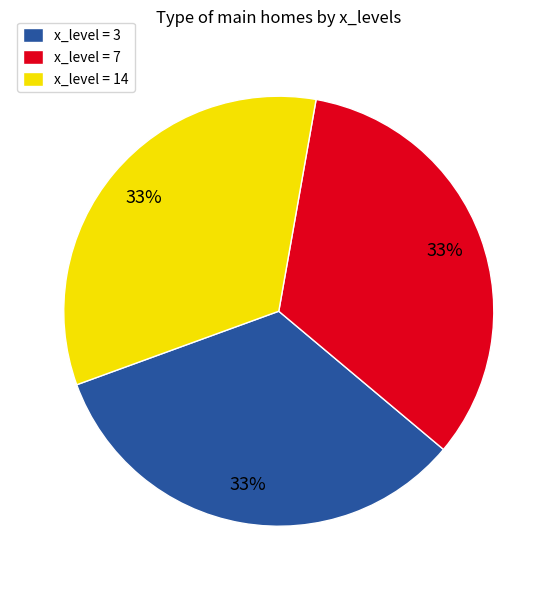

Approximately how many times larger is the value at x_level = 3 compared to x_level = 7?

1.0